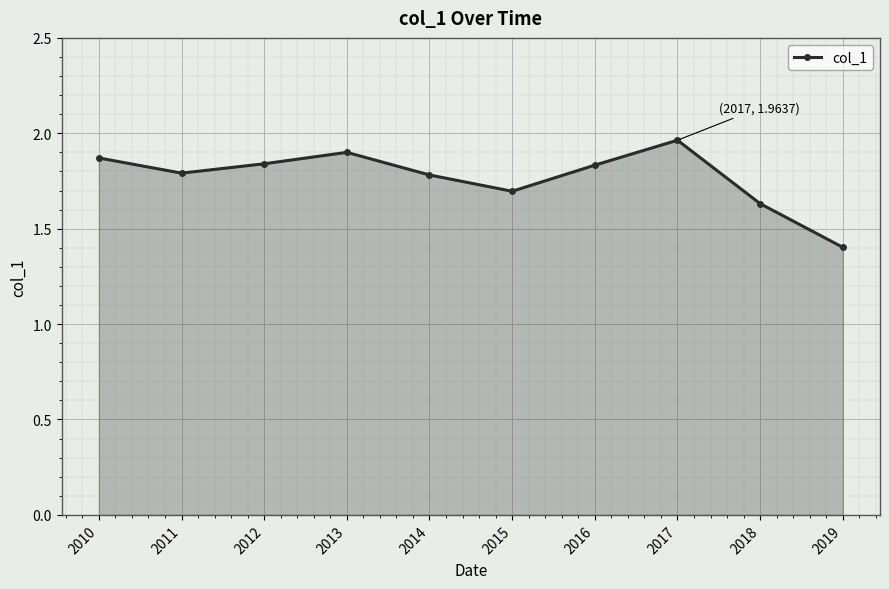

At which category does the chart reach its minimum across all series?

2019